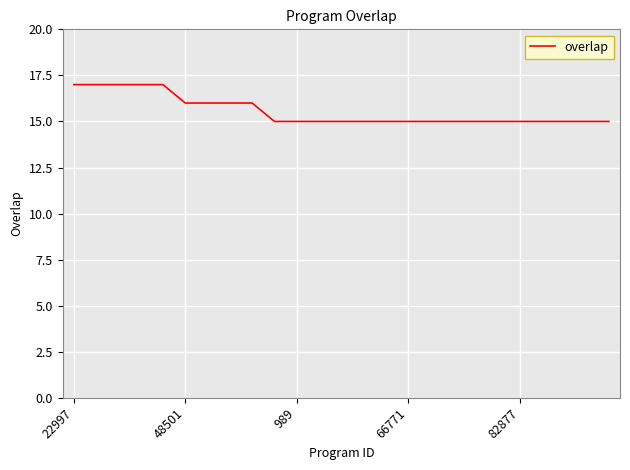

What is the greatest value displayed?

17